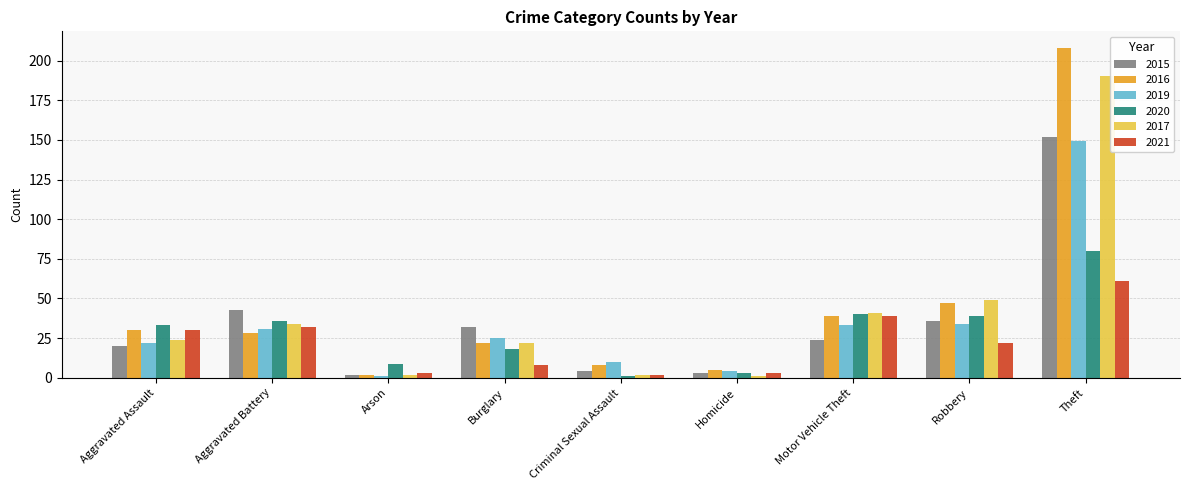

Rank the series at Robbery from highest to lowest value.

2017, 2016, 2020, 2015, 2019, 2021